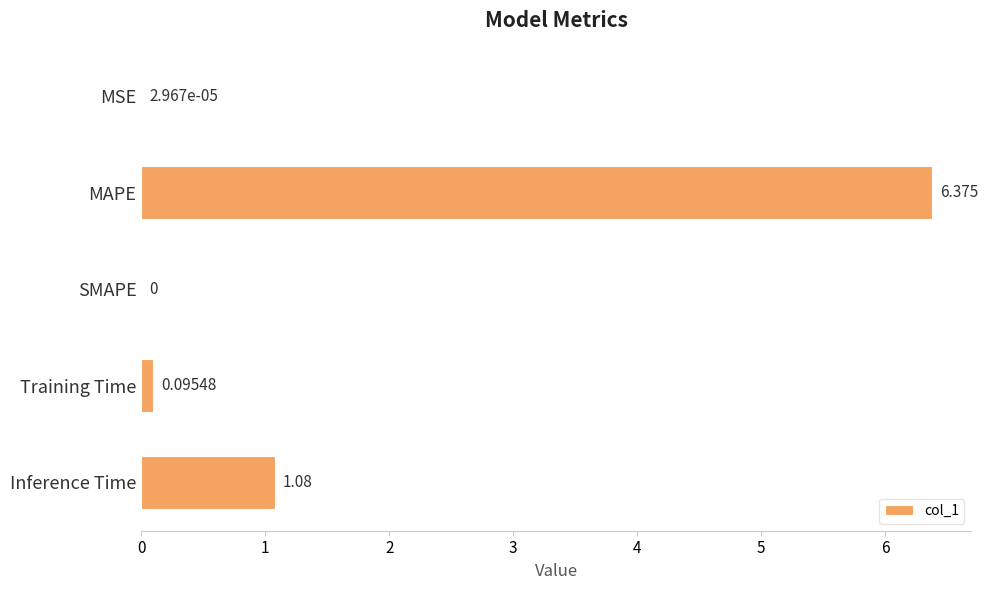

Between Inference Time and MAPE, which is larger?

MAPE